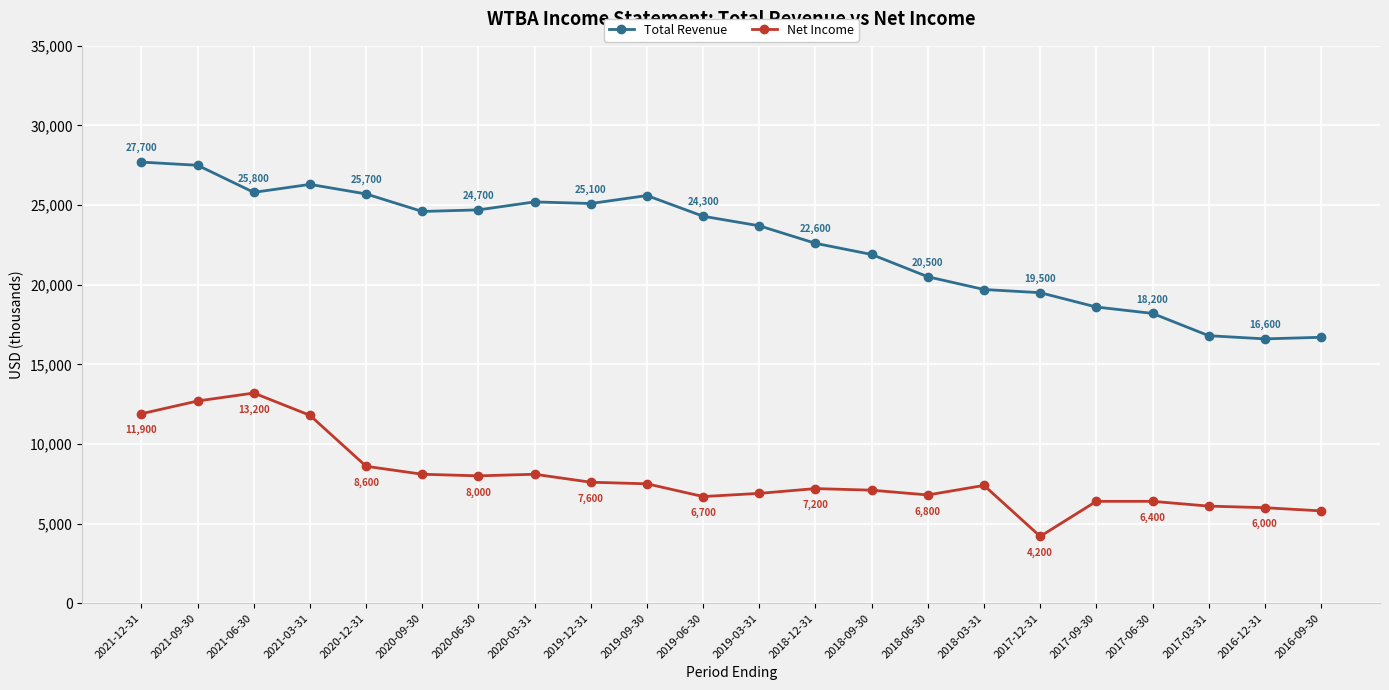

What is the total value across all series at 2021-12-31?

39600